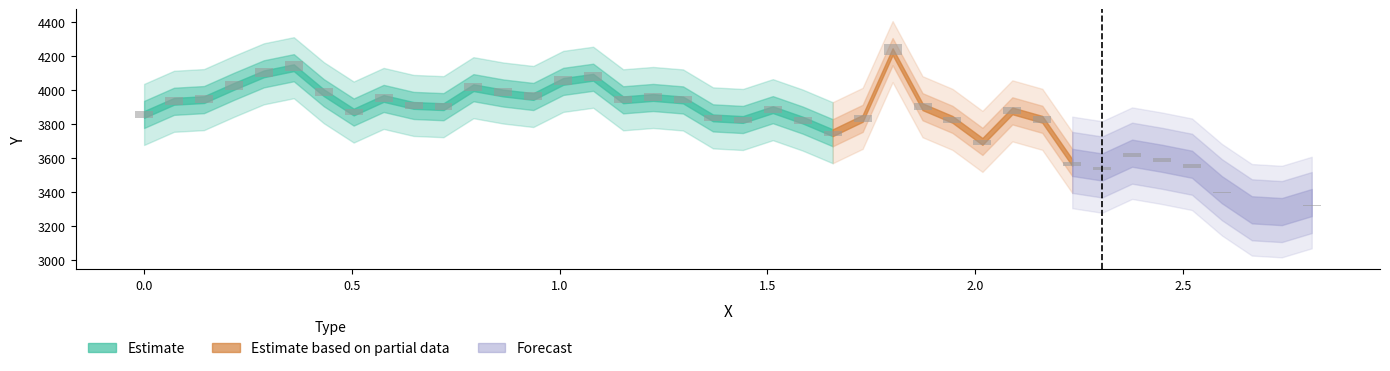

Are the bars horizontal?

No